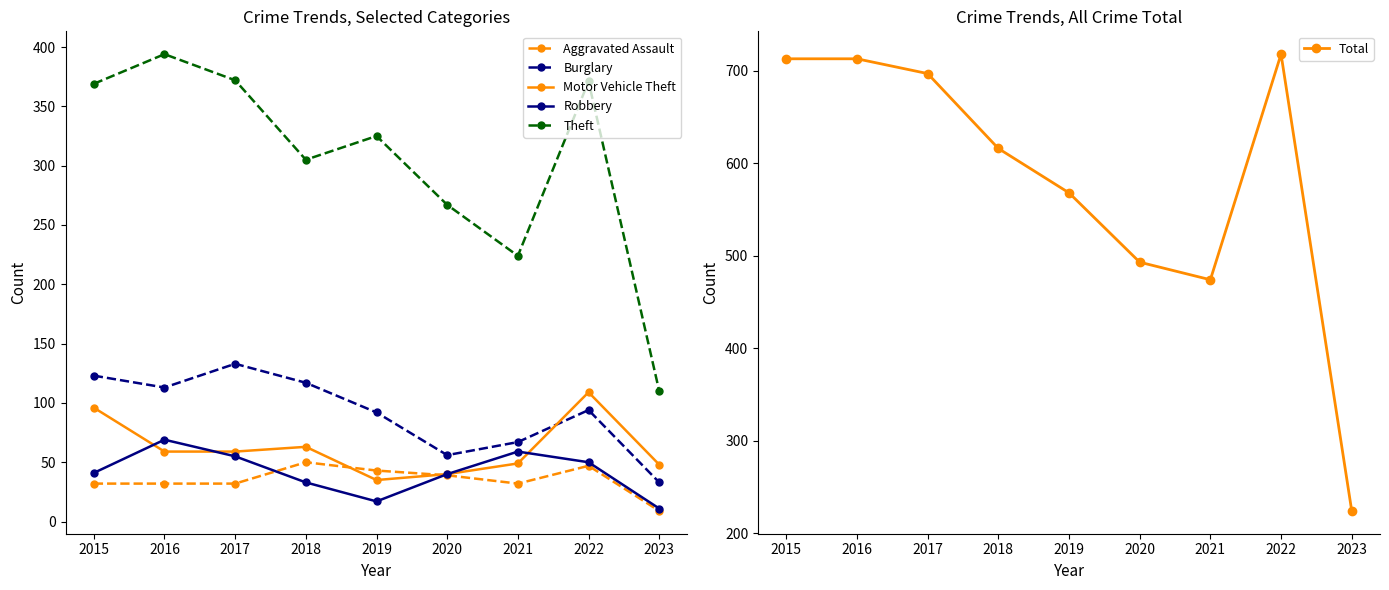

Which has a higher value, 2020 or 2022?

2022